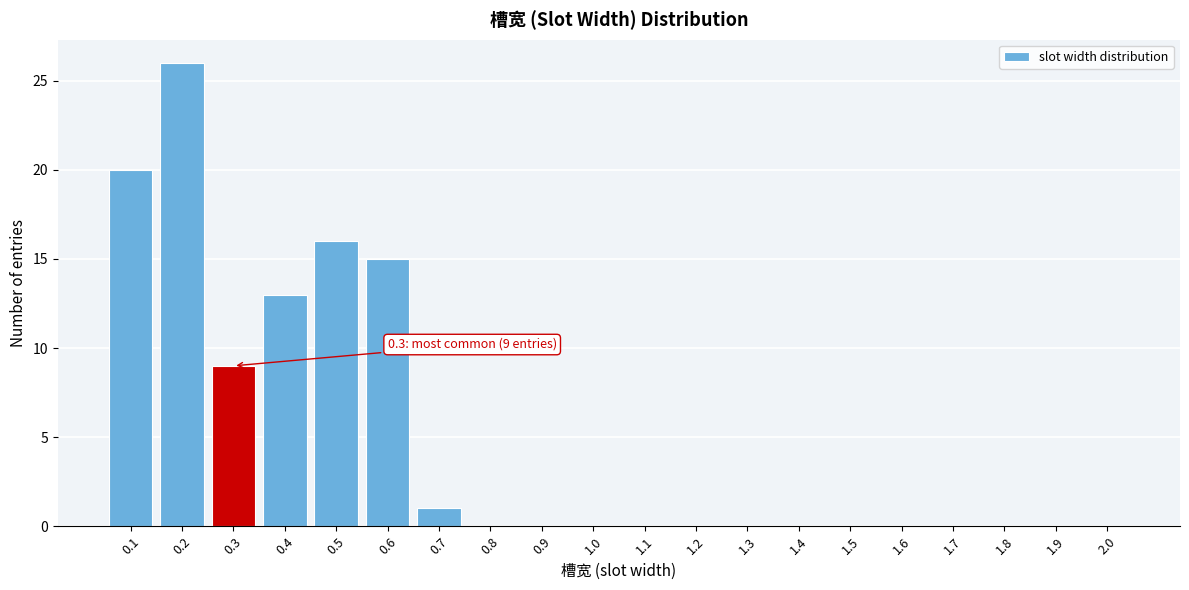

Reading left to right, extract all data points from this chart.

0.1=20	0.2=26	0.3=9	0.4=13	0.5=16	0.6=15	0.7=1	0.8=0	0.9=0	1.0=0	1.1=0	1.2=0	1.3=0	1.4=0	1.5=0	1.6=0	1.7=0	1.8=0	1.9=0	2.0=0